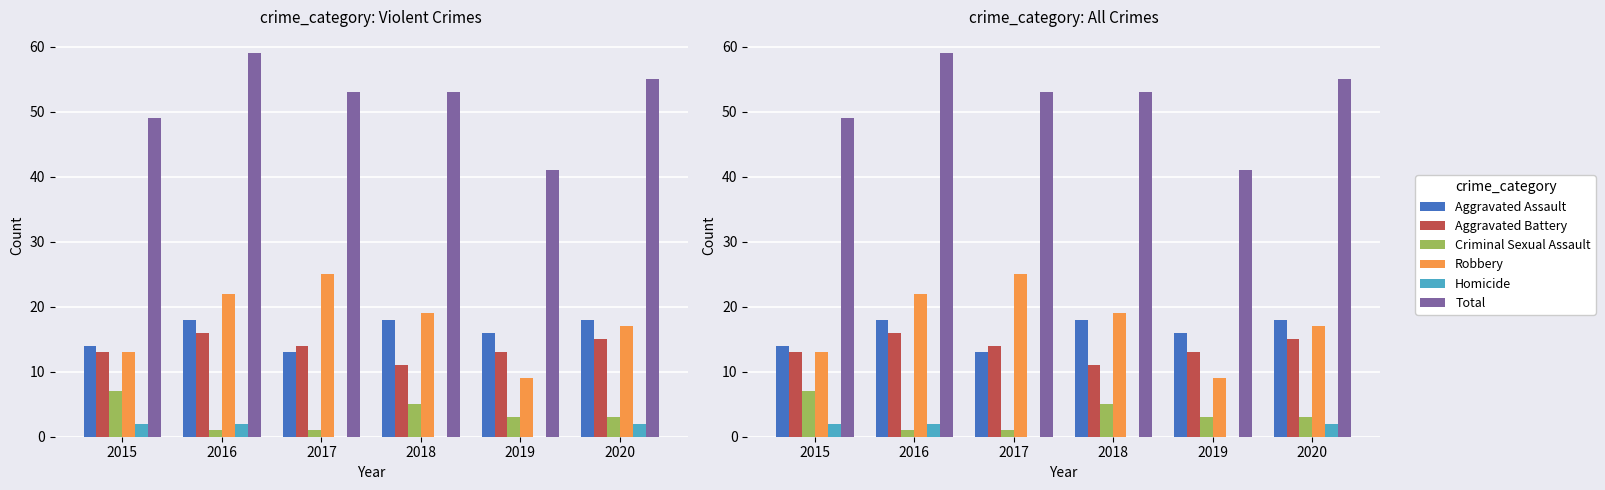

What is the average value of the Aggravated Assault series?

16